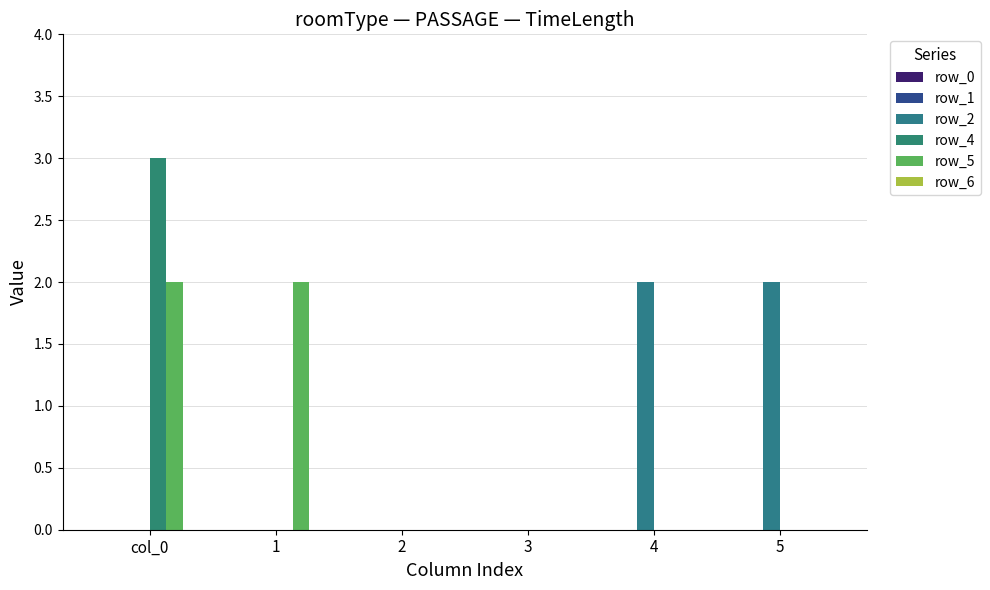

Between col_0 and 2, which series saw the biggest shift?

row_4